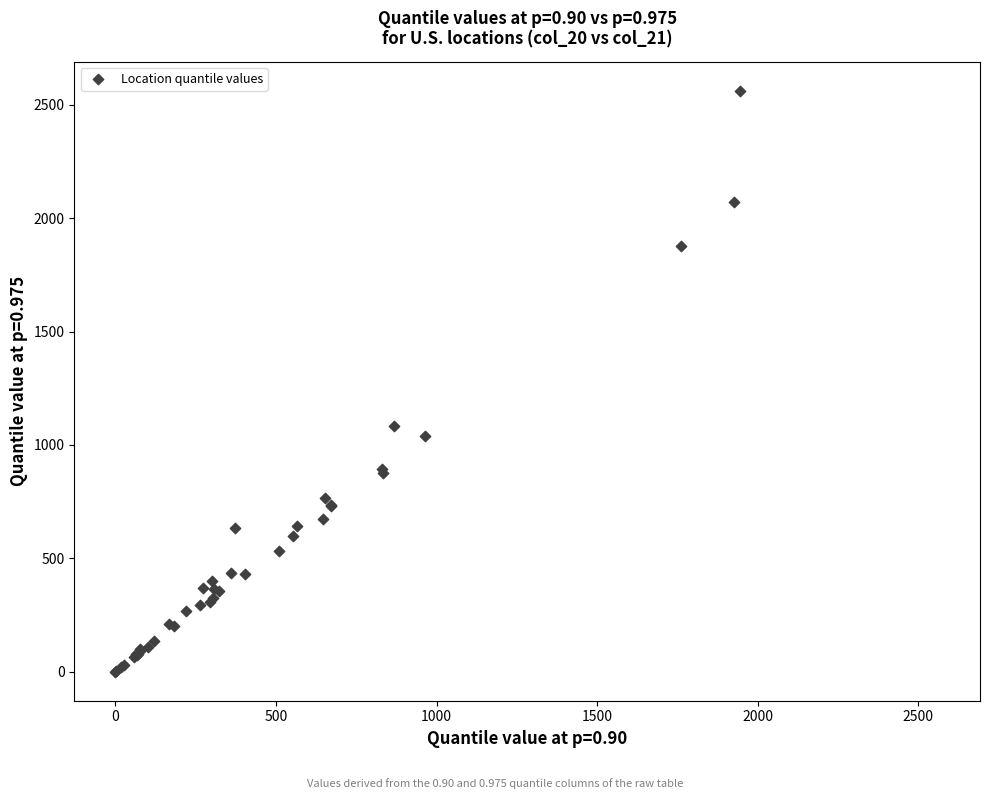

What Y value in the scatter plot is closest to 1281?

1081.7